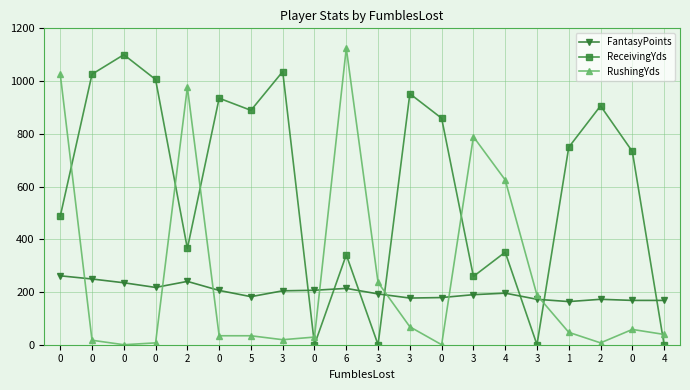

How many lines are shown in the chart?

3